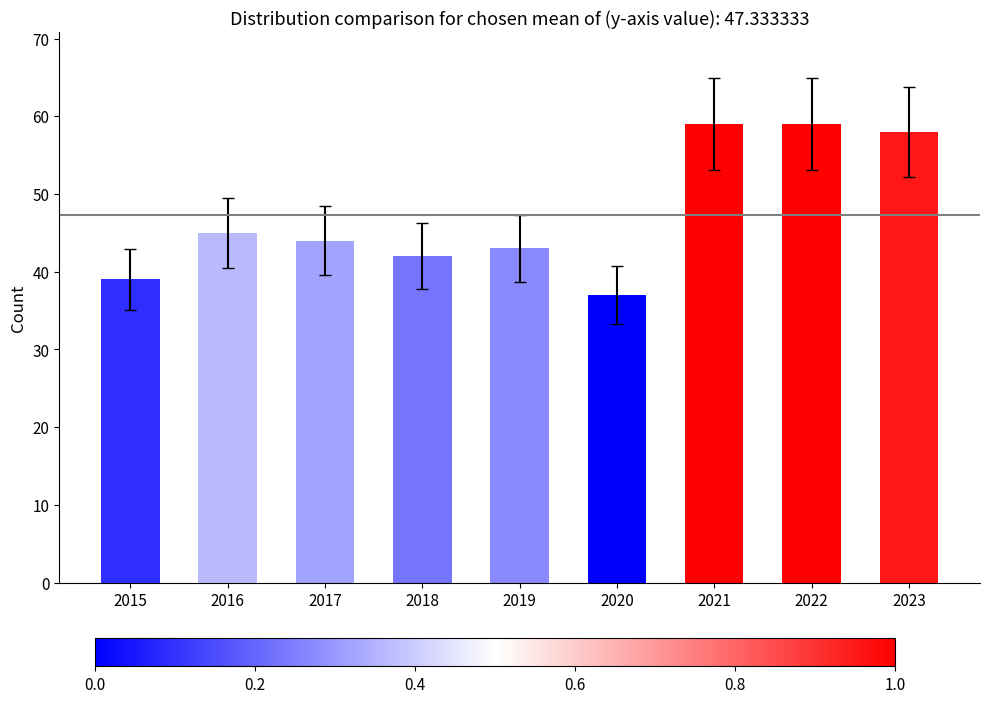

How many distinct data groups are displayed?

1